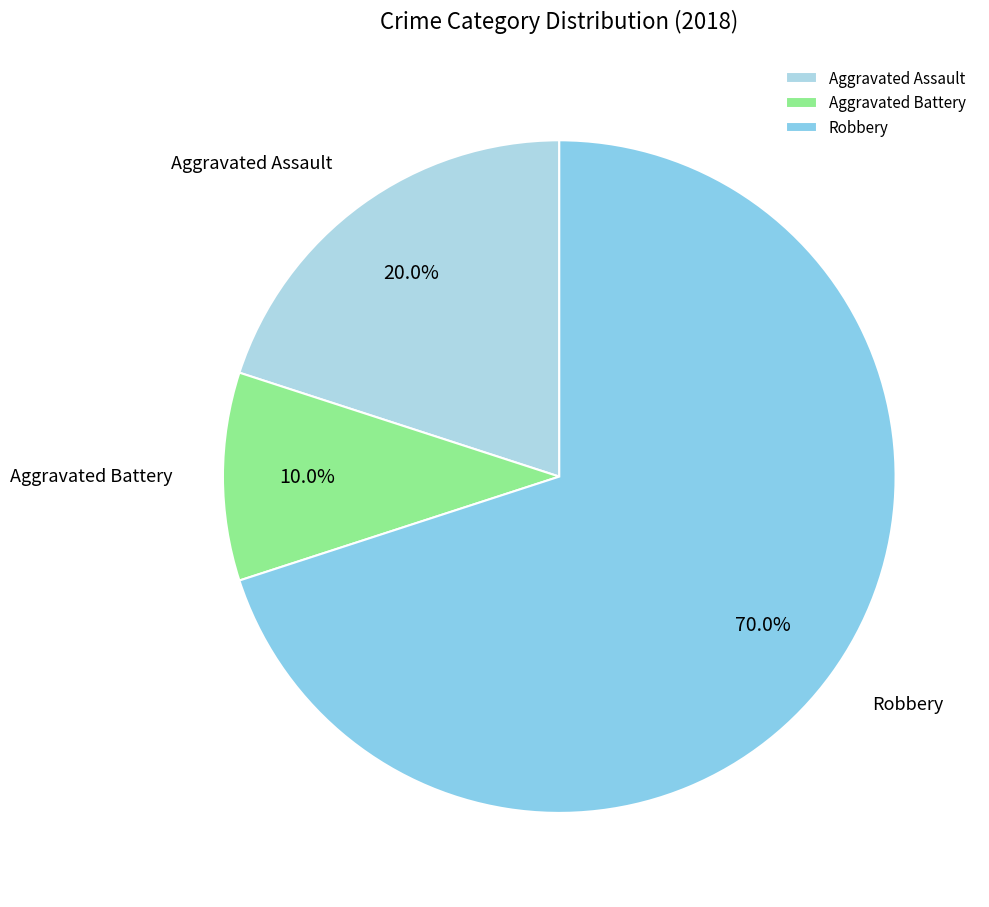

To the nearest percent, what portion does Aggravated Assault represent?

20%